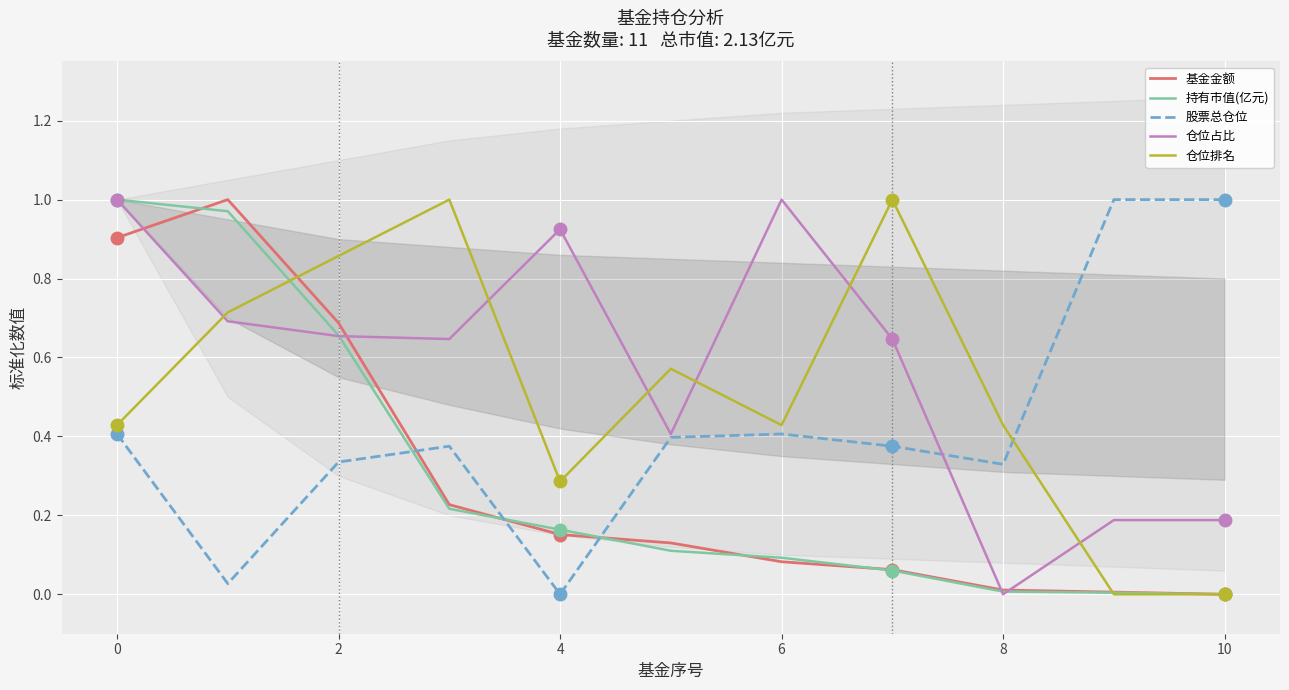

Is it true that 仓位占比 equals 0.3 at 2?

False